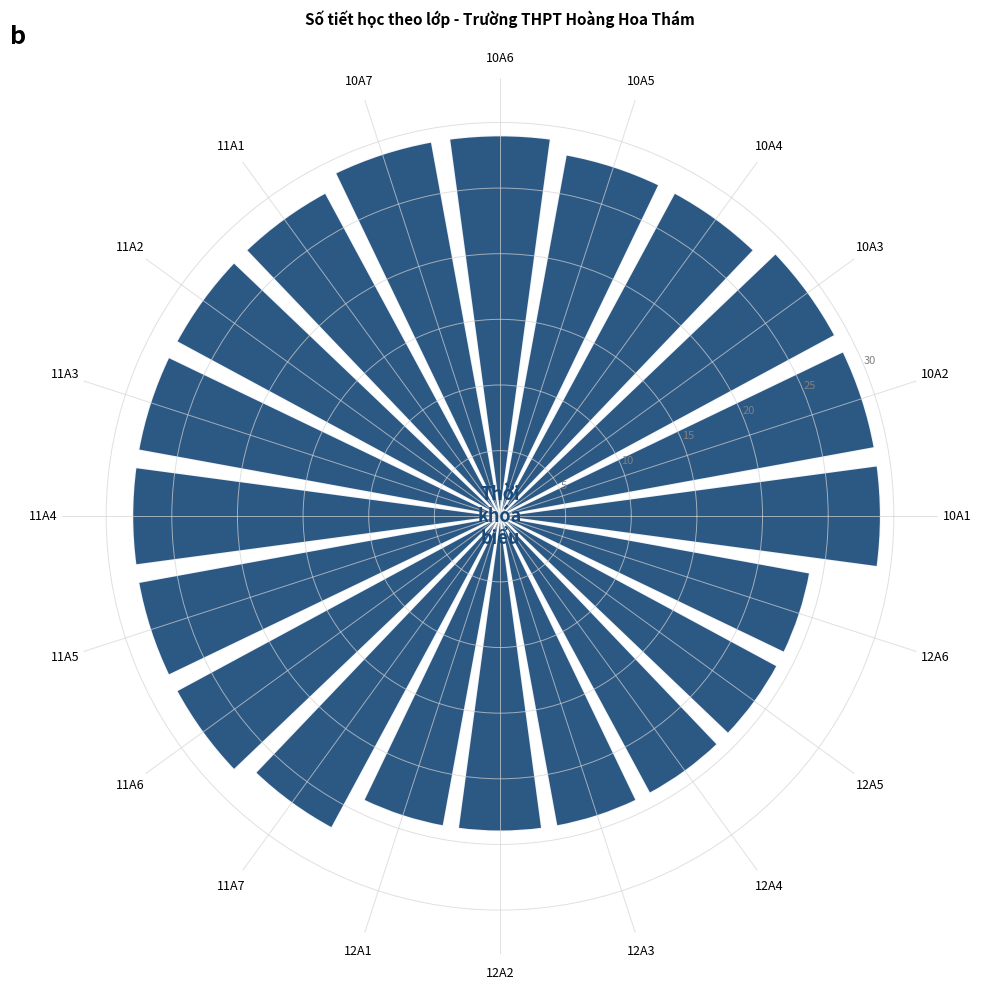

What is the average value?

27